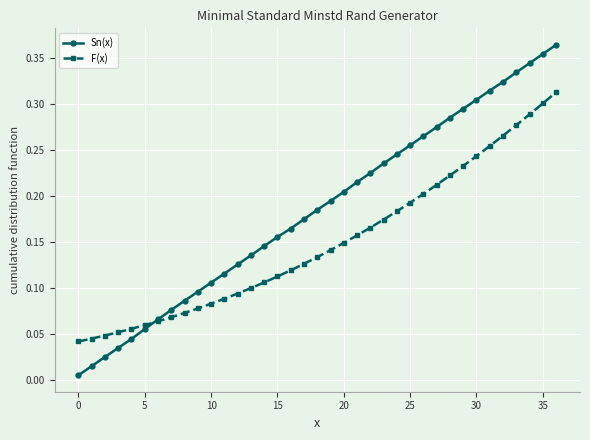

Which series has the largest total across all categories?

Sn(x)